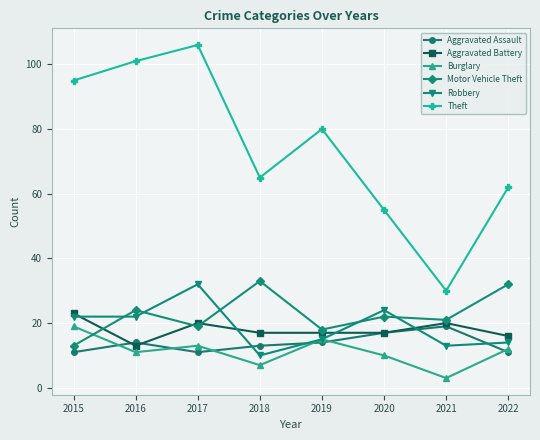

True or false: Theft has more than 2 points higher than both neighbors.

False